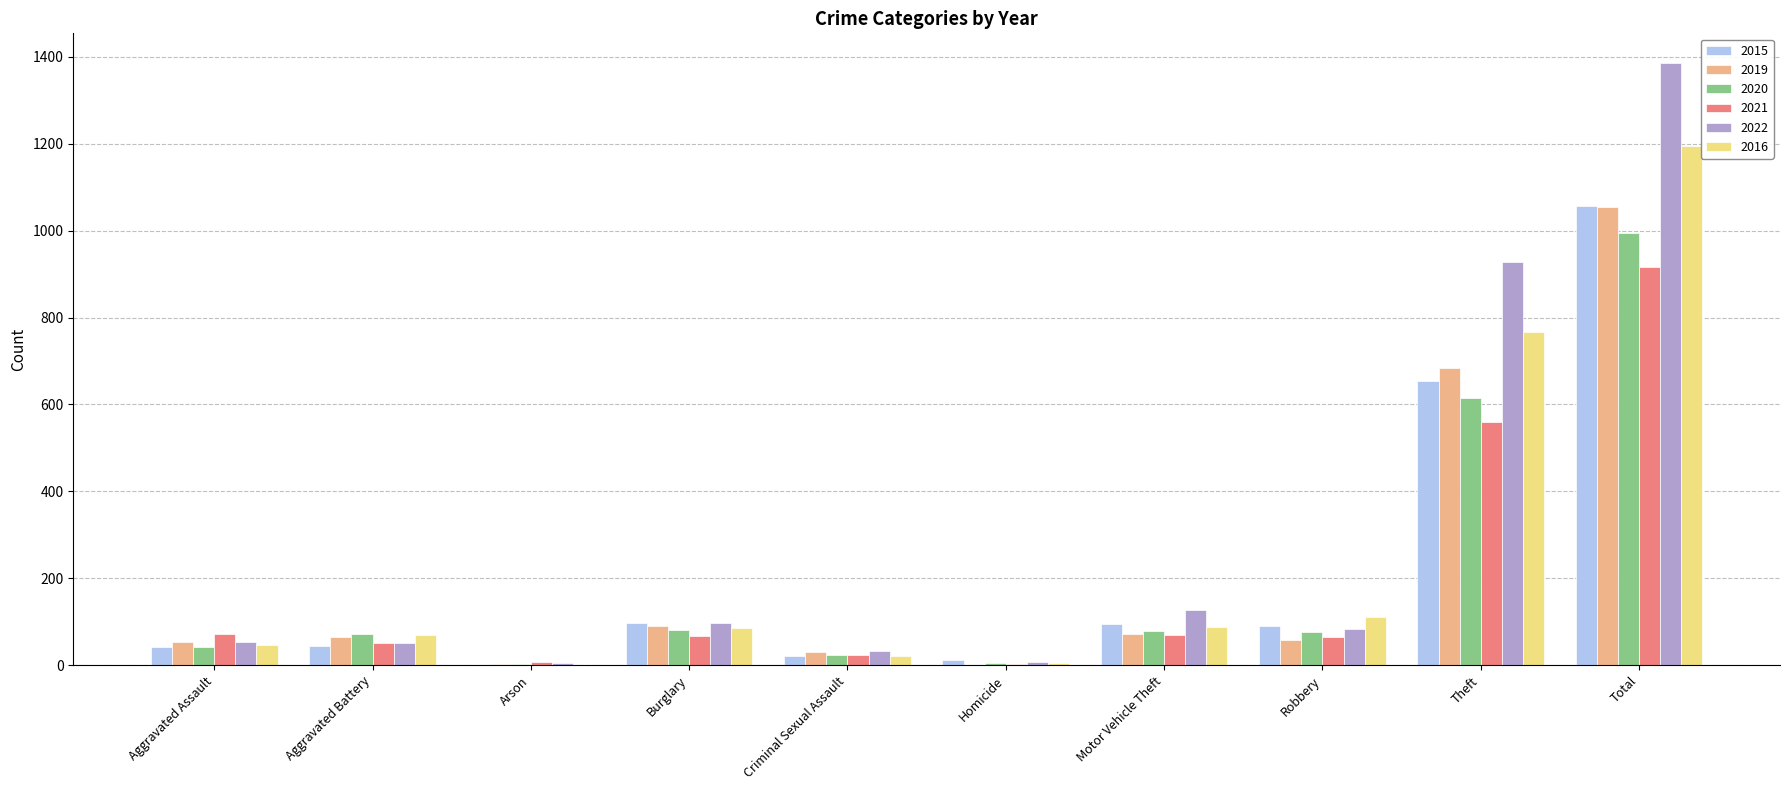

Are the bars grouped side by side (vs. stacked)?

Yes